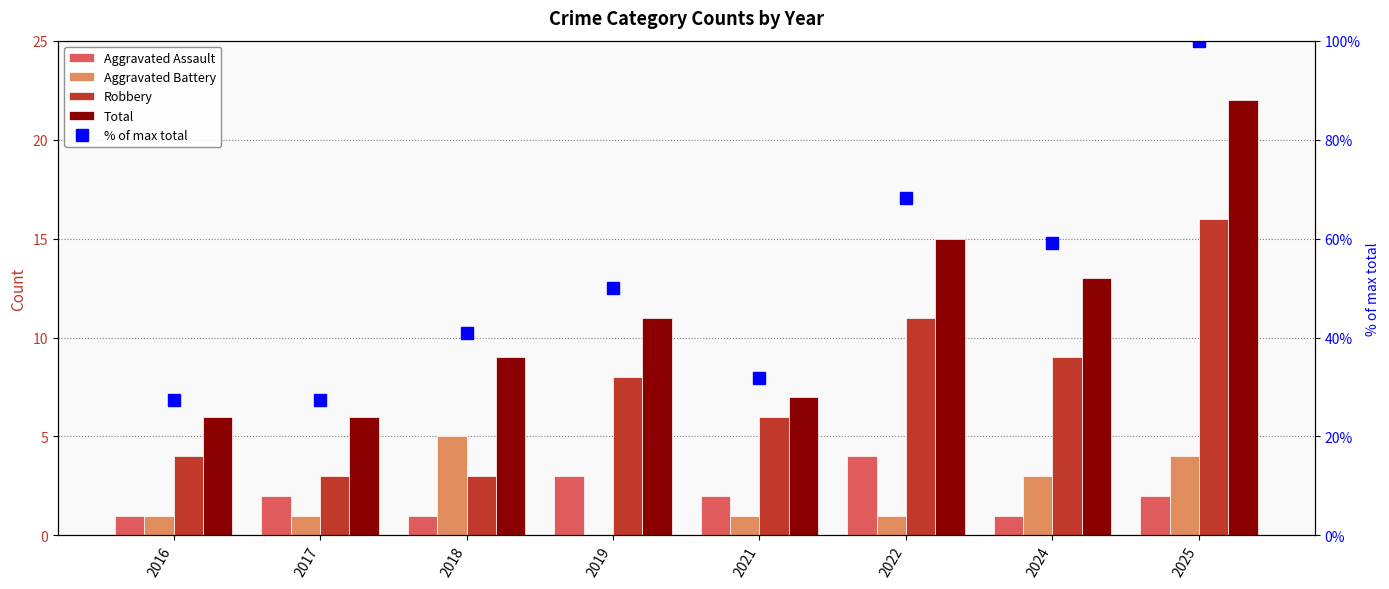

What is the average value of the Aggravated Battery series?

2.0